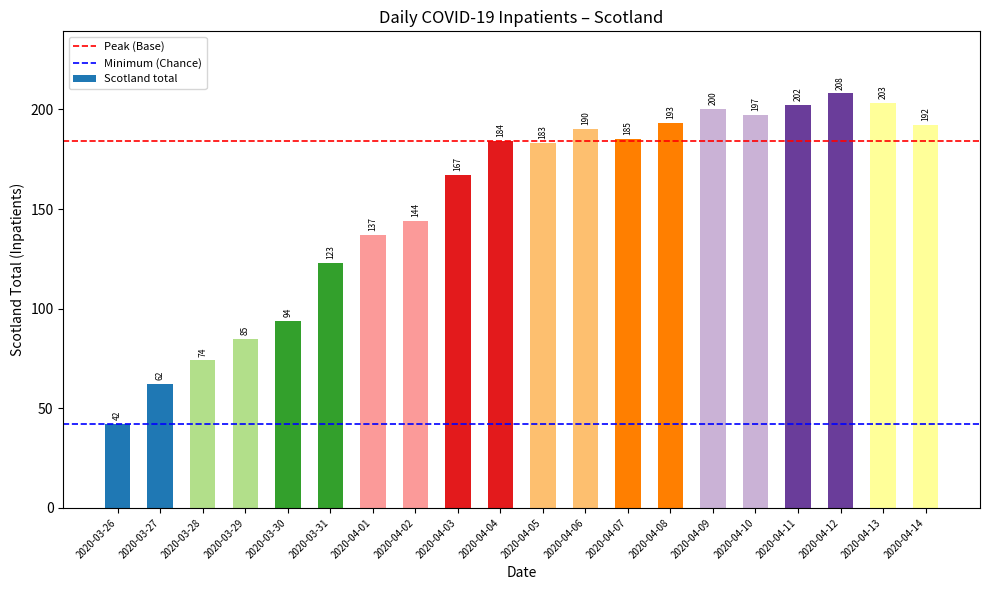

Is it true that the value at 2020-03-31 is 204?

False